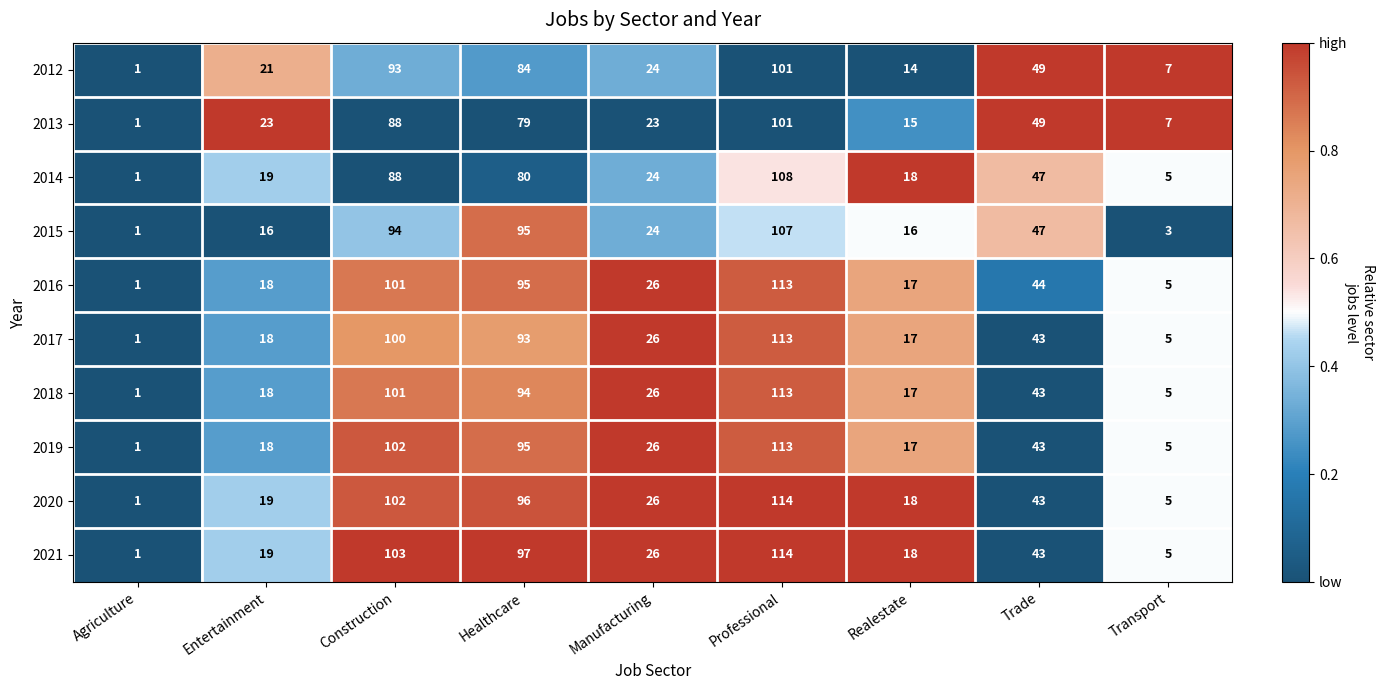

How many data points does each series have?

9